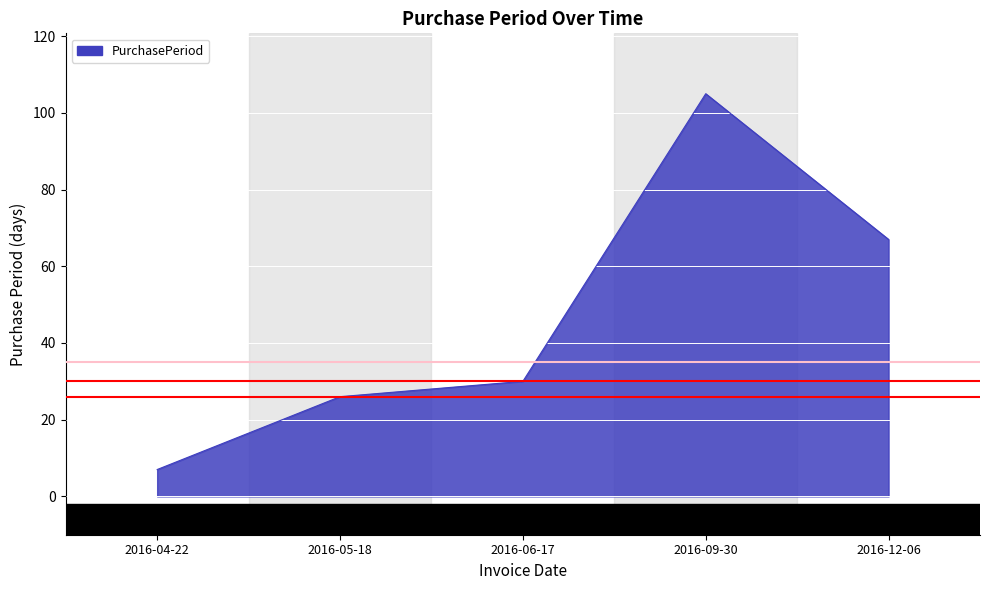

True or false: the data has more than 1 interior local peaks.

False